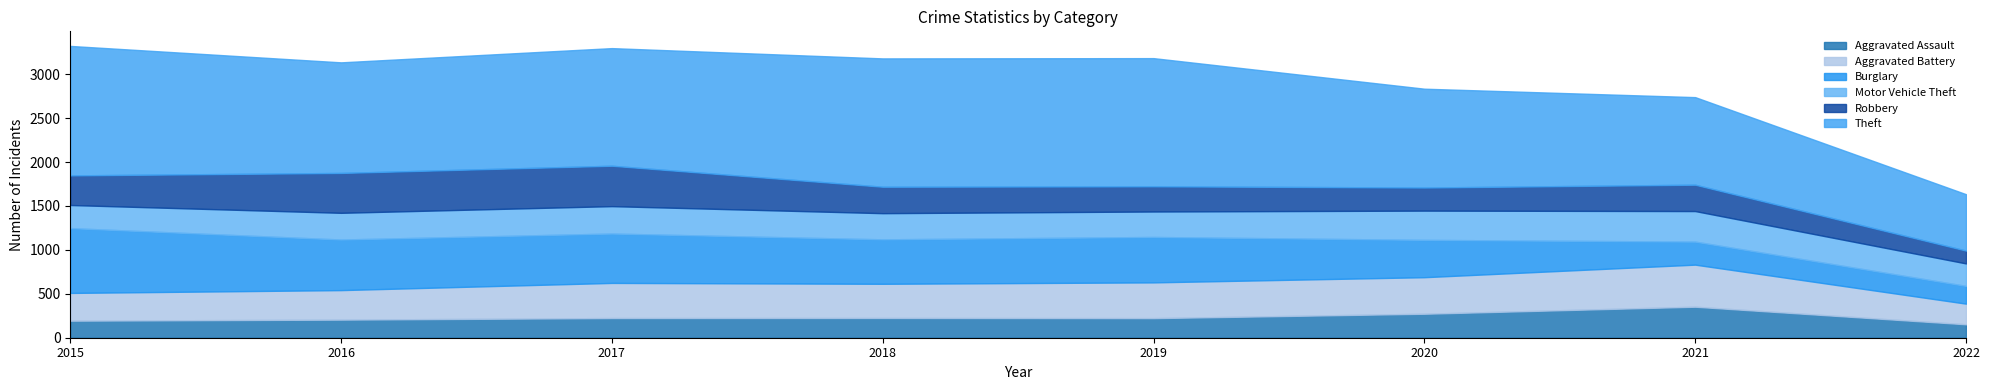

At which category does Robbery reach its first local peak?

2017